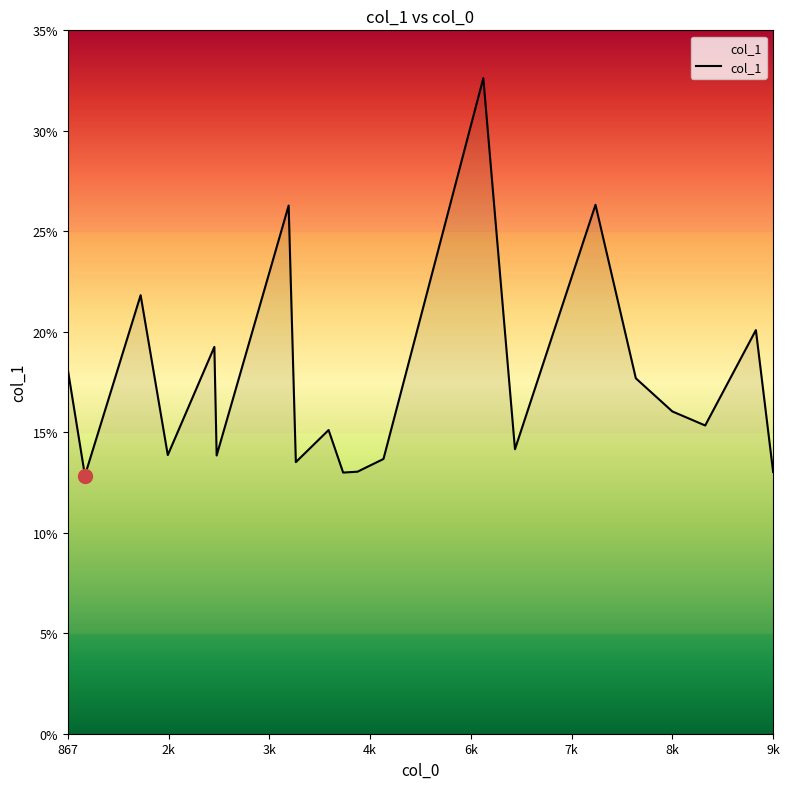

What is the greatest value displayed?

32.6